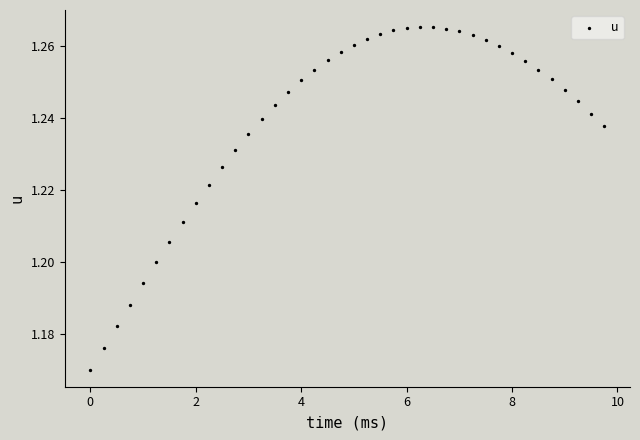

What is the range of X values (max minus min)?

9.8